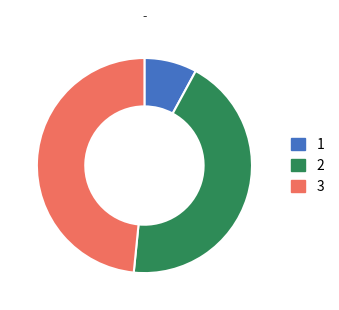

Is it true that 2 is 44% of the pie?

True